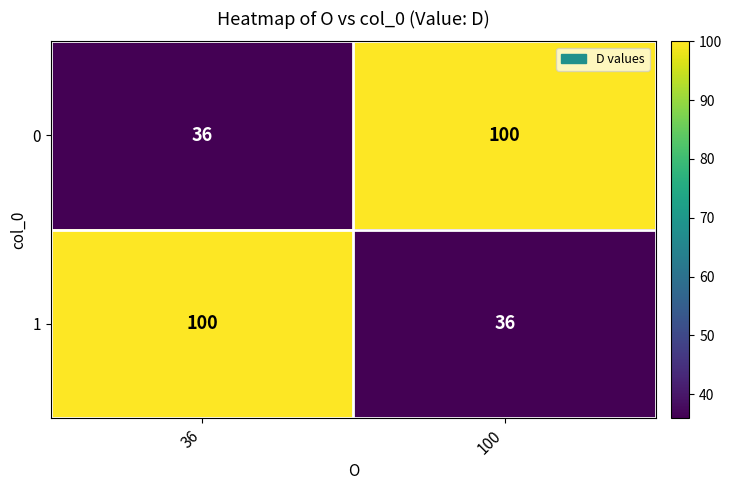

Is it true that 0 equals 100 at 100?

True